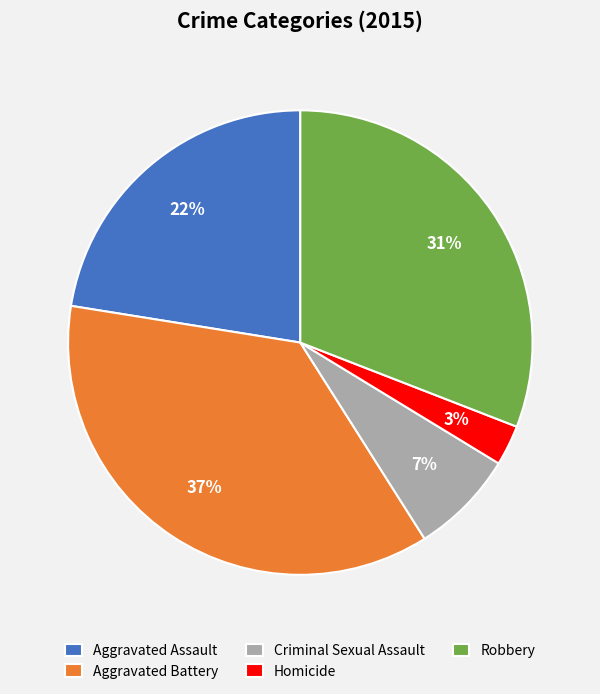

The Homicide slice represents 17% of the pie. True or false?

False